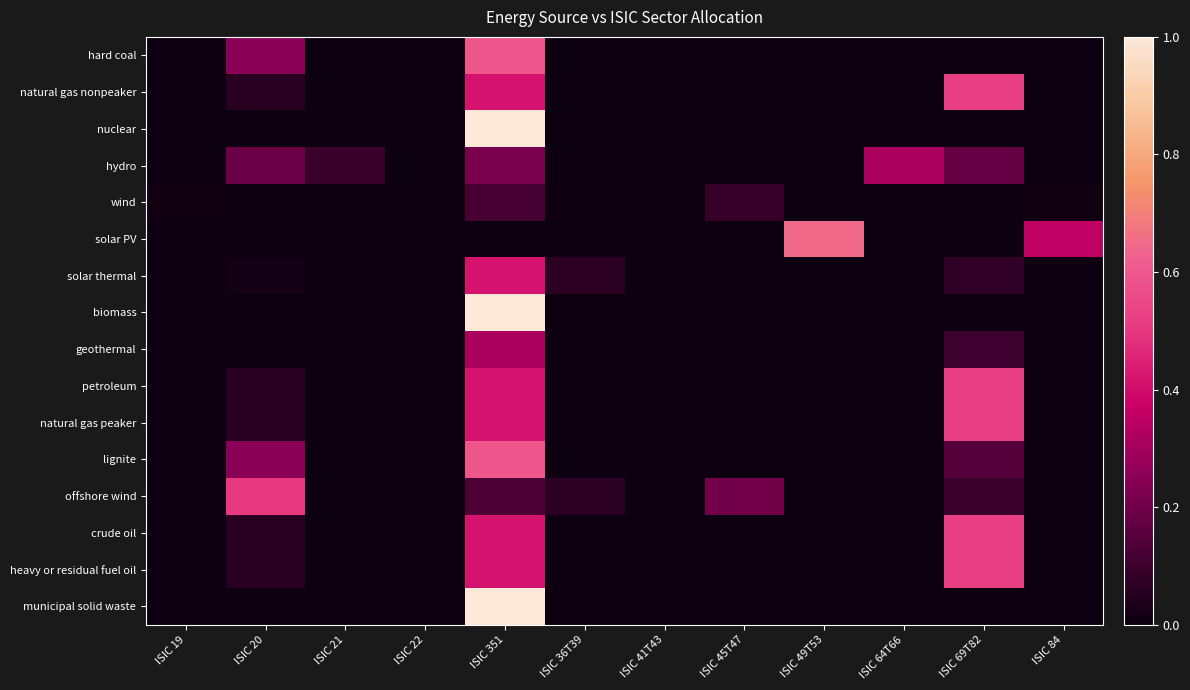

Rank the series by their maximum value, from highest to lowest.

nuclear, biomass, municipal solid waste, solar PV, hard coal, lignite, natural gas nonpeaker, petroleum, natural gas peaker, crude oil, heavy or residual fuel oil, offshore wind, solar thermal, geothermal, hydro, wind